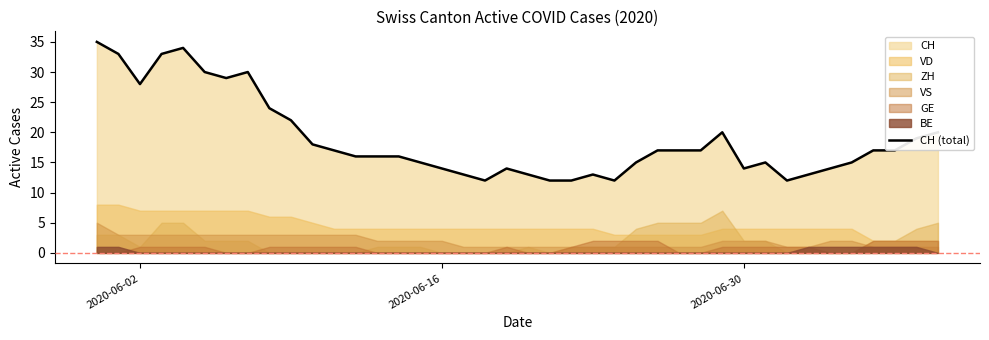

What is the minimum value for CH (total)?

12